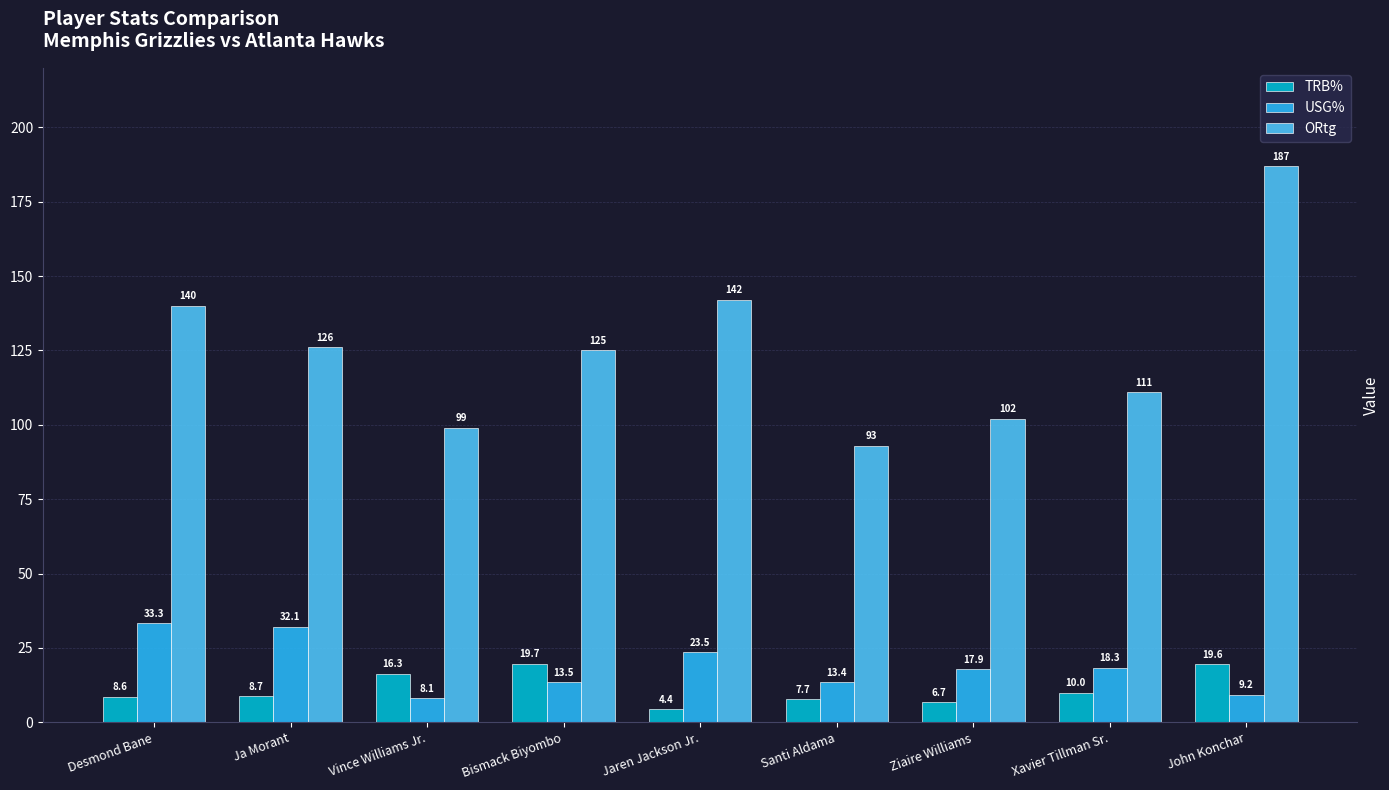

Which category has the lowest value in the TRB% series?

Jaren Jackson Jr.